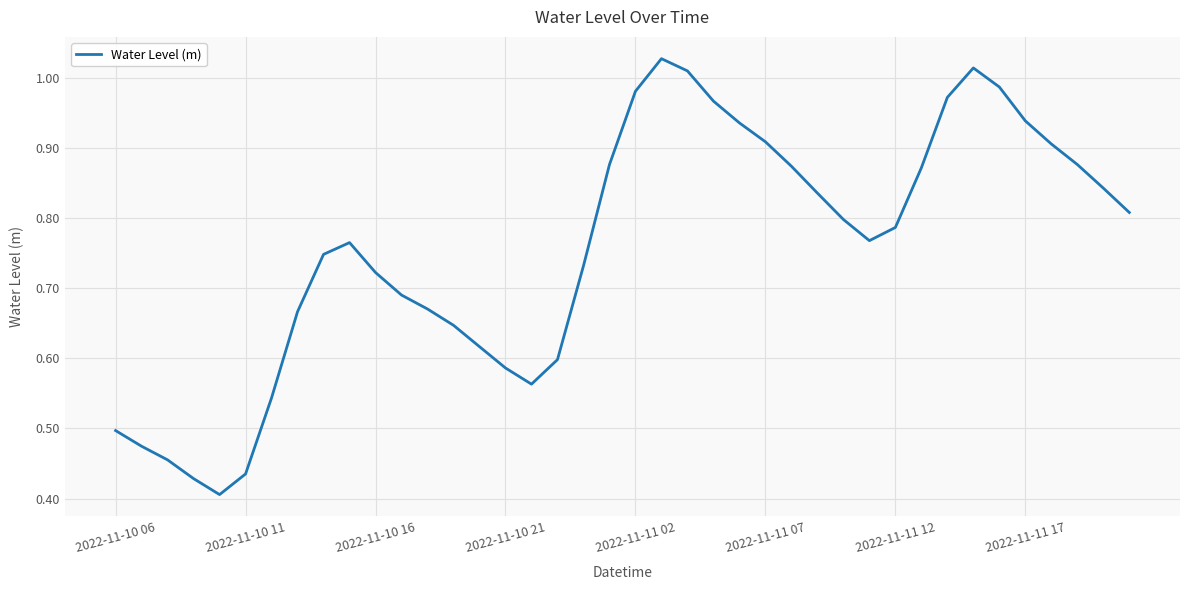

What is the difference between the maximum and minimum values?

0.6